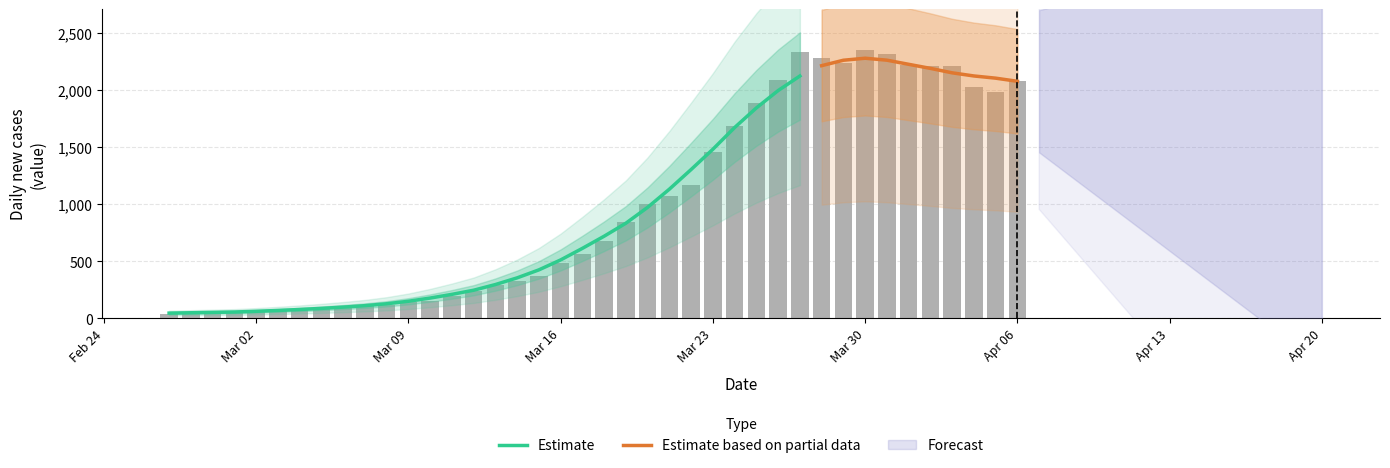

Read the value at 2020-03-20.

1003